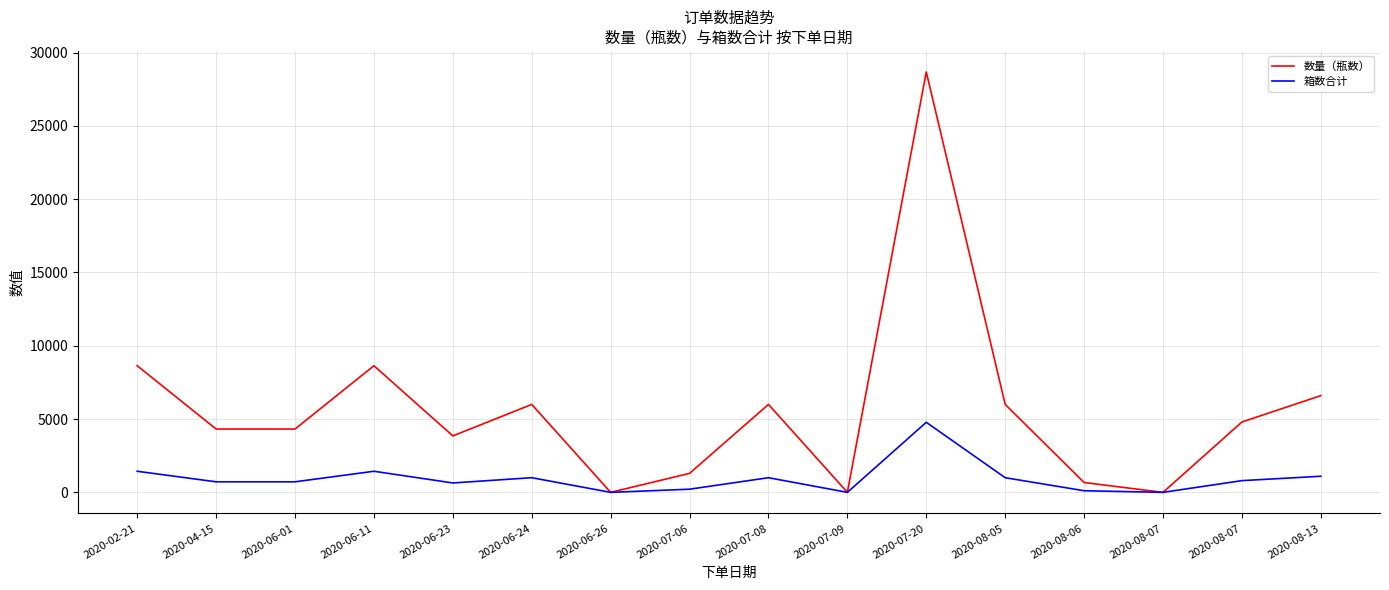

Does the chart have visible grid lines?

Yes